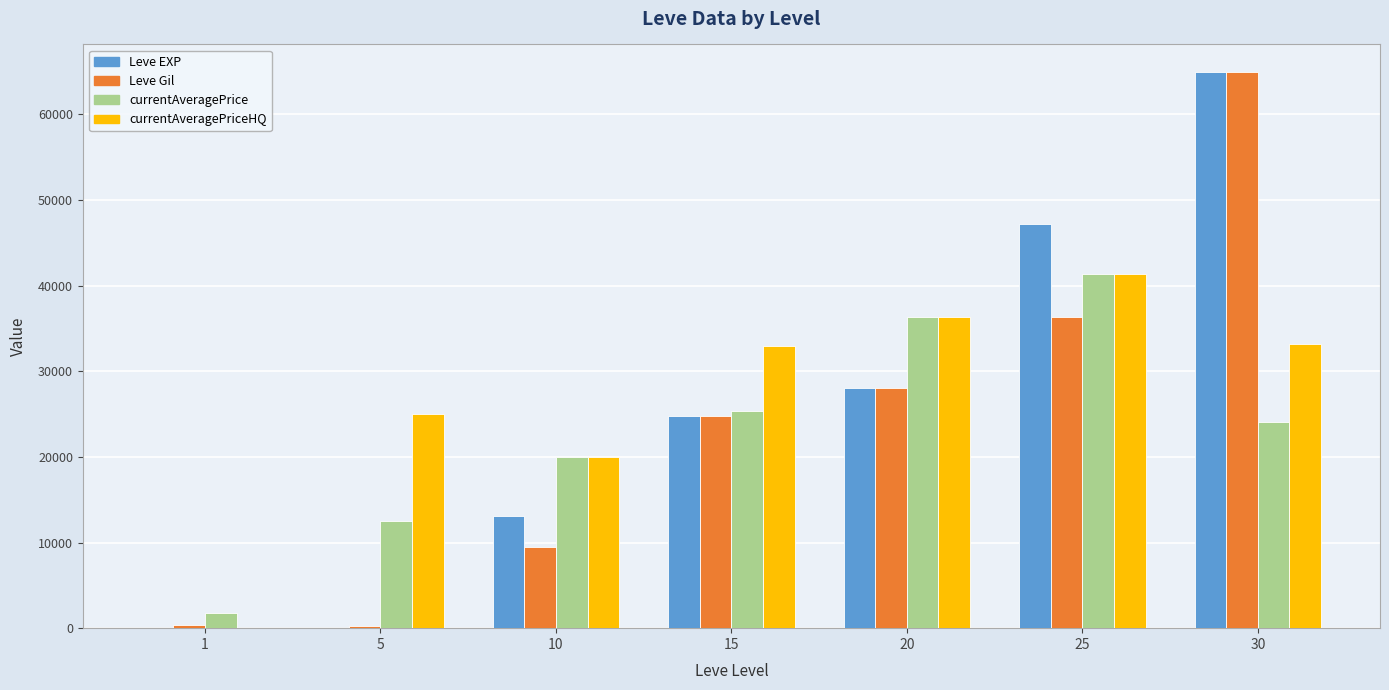

What is the highest value of the currentAveragePriceHQ series?

41333